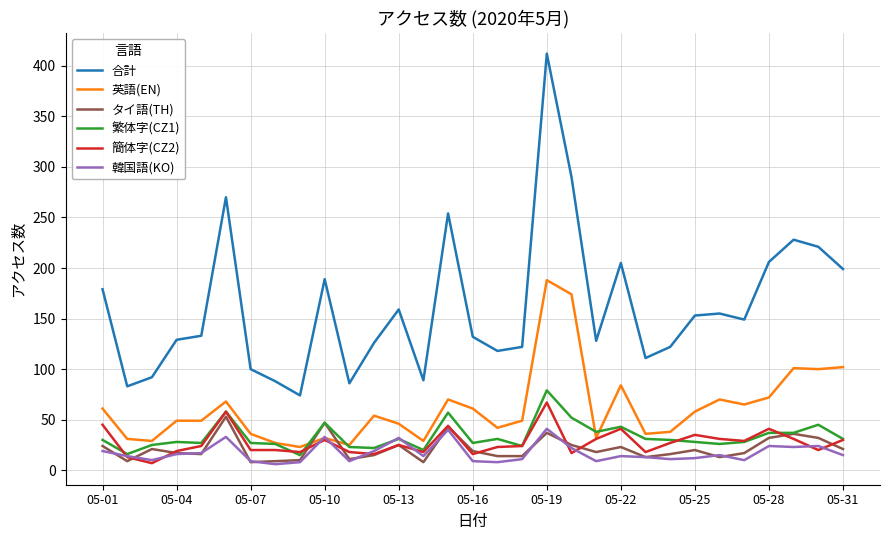

Which series has the widest spread of values?

合計